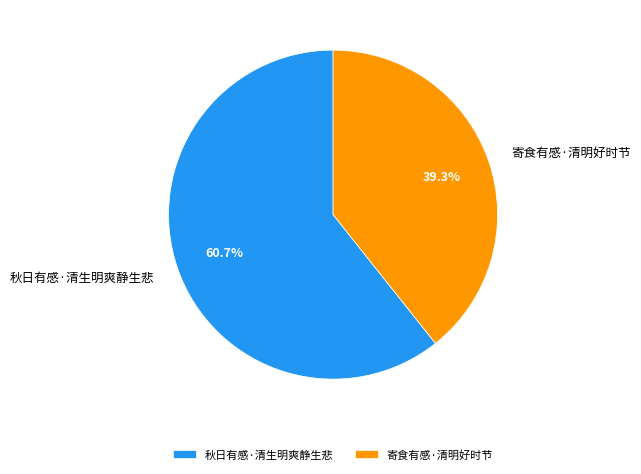

Does 秋日有感·清生明爽静生悲 represent more than half of the total?

Yes